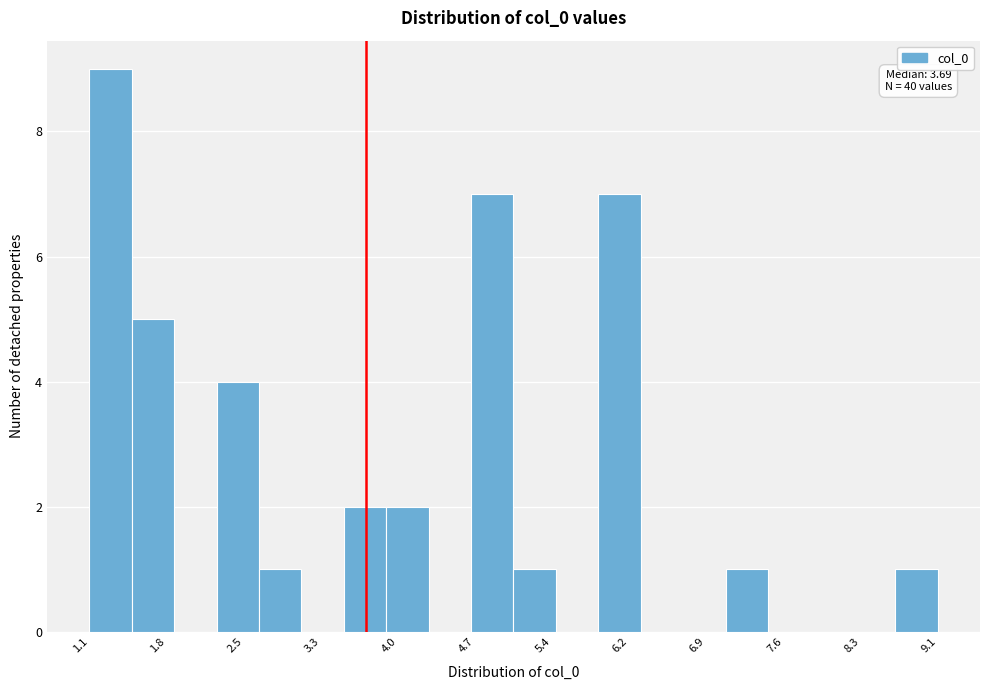

Around what value on the x-axis is the tallest bar? Give the approximate position of its centre, as read against the axis.

1.3